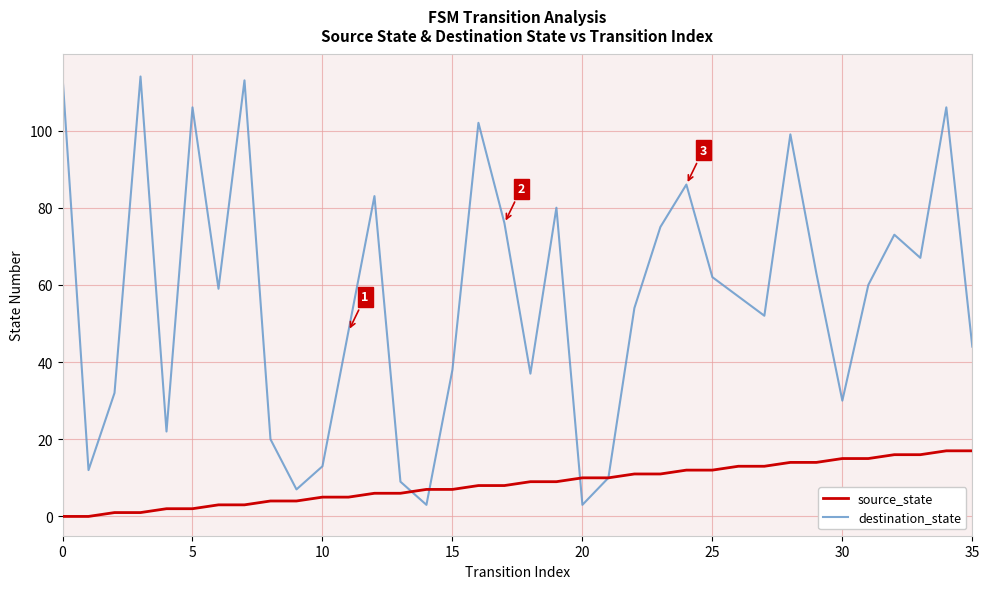

Which series has the largest range (max minus min)?

destination_state